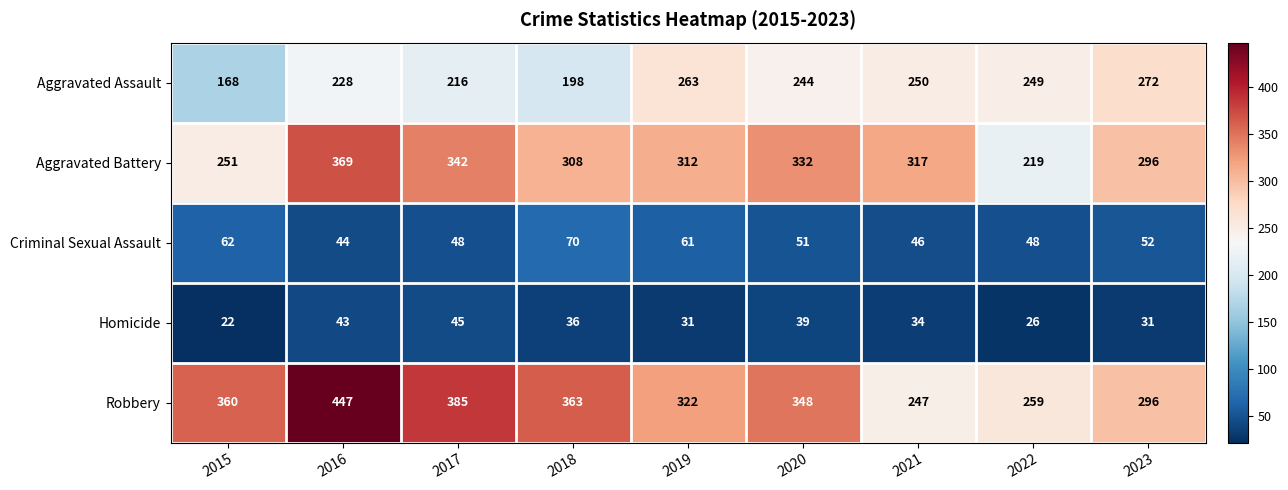

What is the sum of all Criminal Sexual Assault values?

482